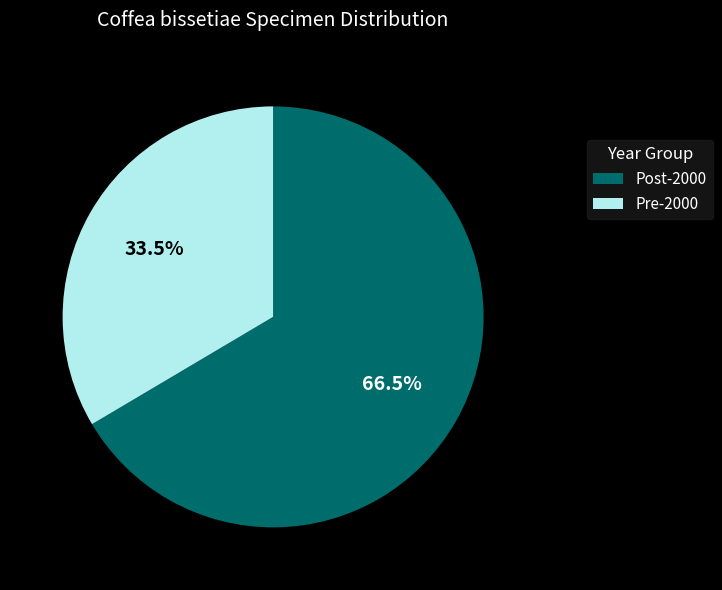

Rank the categories by value from lowest to highest.

Pre-2000, Post-2000